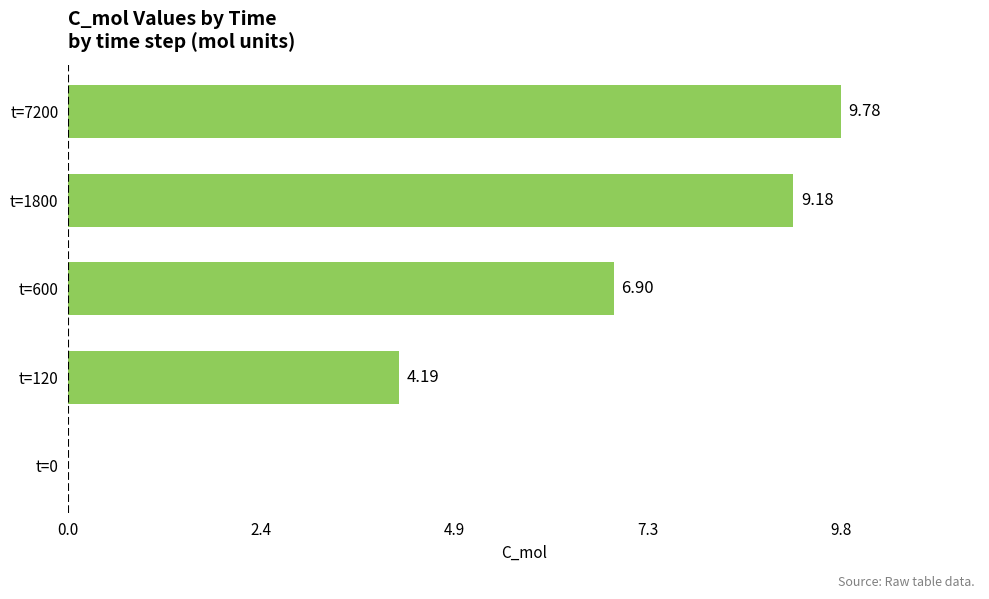

Which has a higher value, t=7200 or t=120?

t=7200